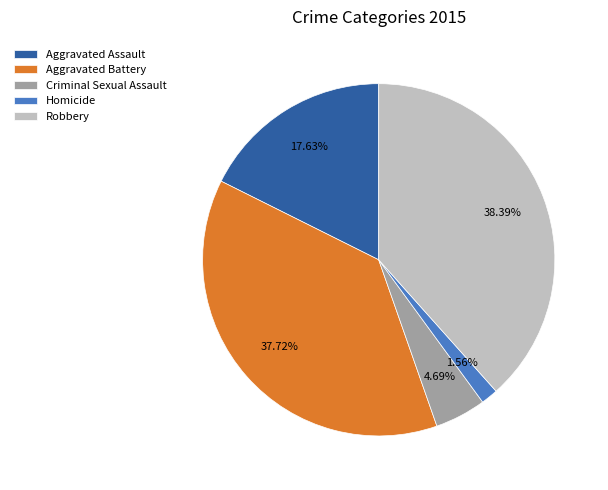

Is there a majority slice in this chart?

No